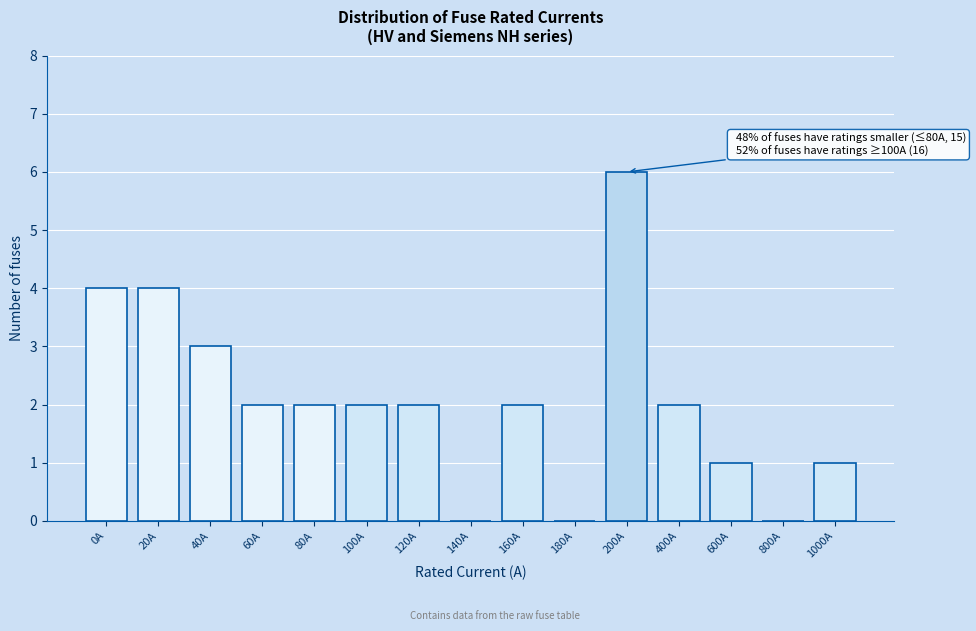

Reading left to right, what are all the values shown in this chart?

0A=4	20A=4	40A=3	60A=2	80A=2	100A=2	120A=2	140A=0	160A=2	180A=0	200A=6	400A=2	600A=1	800A=0	1000A=1